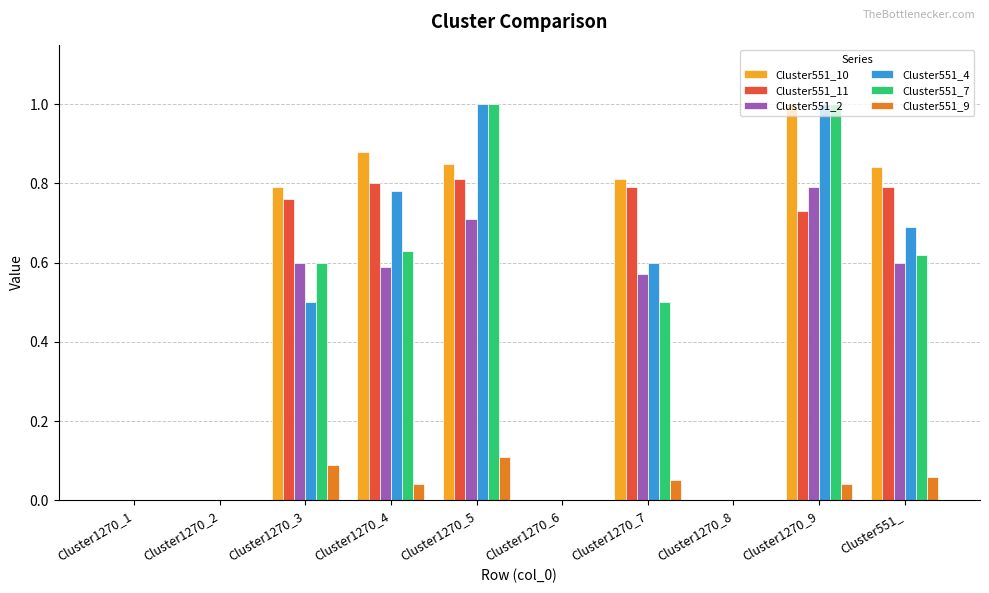

What is the sum of all Cluster551_10 values?

5.2